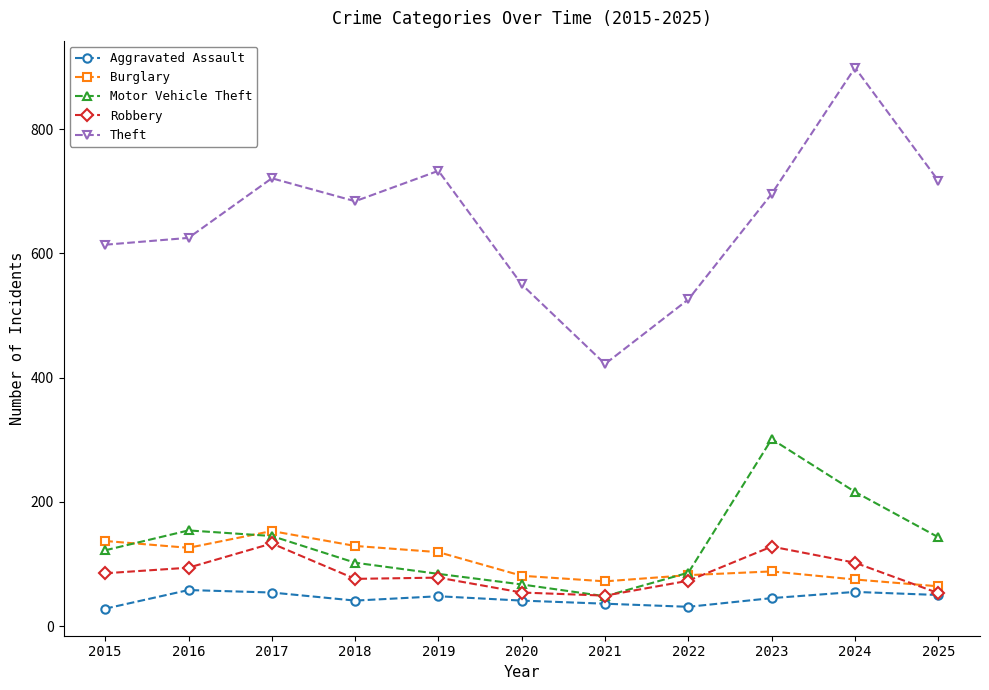

The Motor Vehicle Theft series shows 210 at 2017. True or false?

False